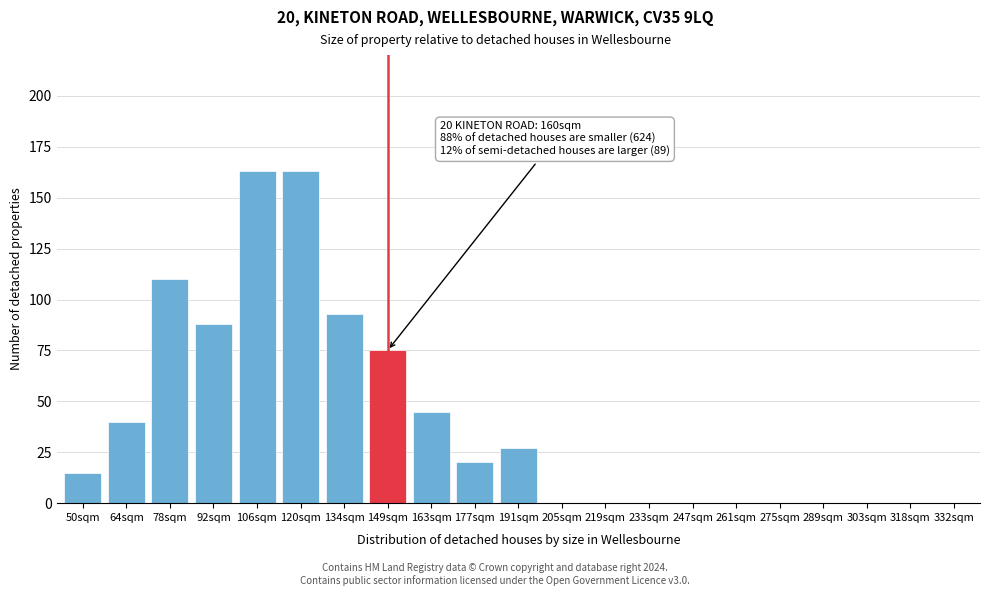

Reading left to right, what are all the values shown in this chart?

50sqm=15	64sqm=40	78sqm=110	92sqm=88	106sqm=163	120sqm=163	134sqm=93	149sqm=75	163sqm=45	177sqm=20	191sqm=27	205sqm=0	219sqm=0	233sqm=0	247sqm=0	261sqm=0	275sqm=0	289sqm=0	303sqm=0	318sqm=0	332sqm=0